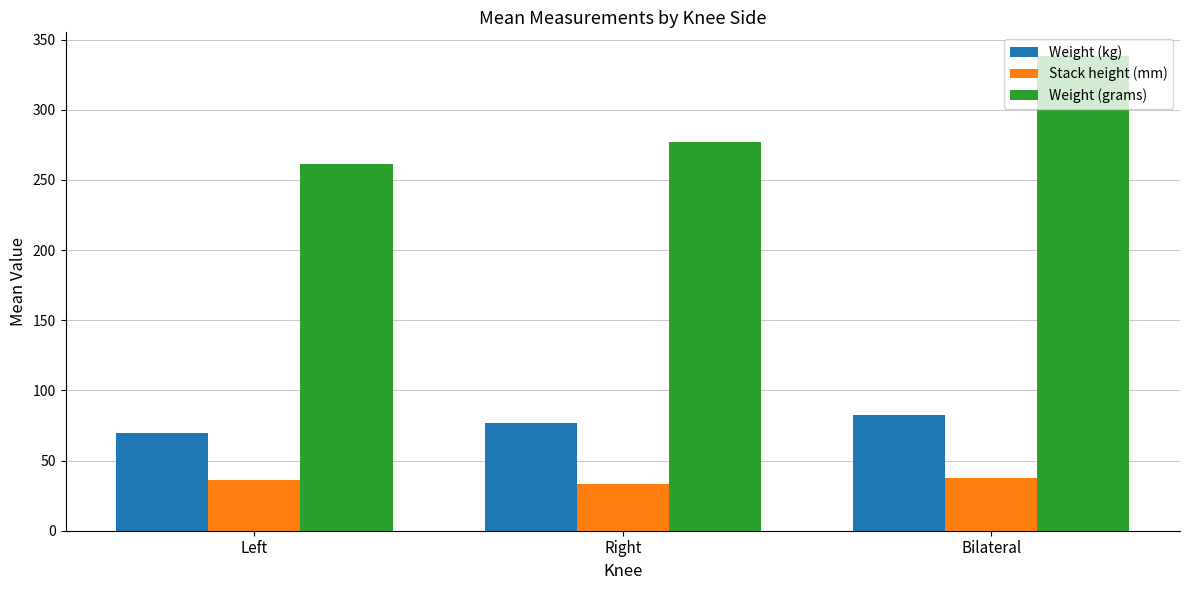

What is the total value across all series at Right?

387.0